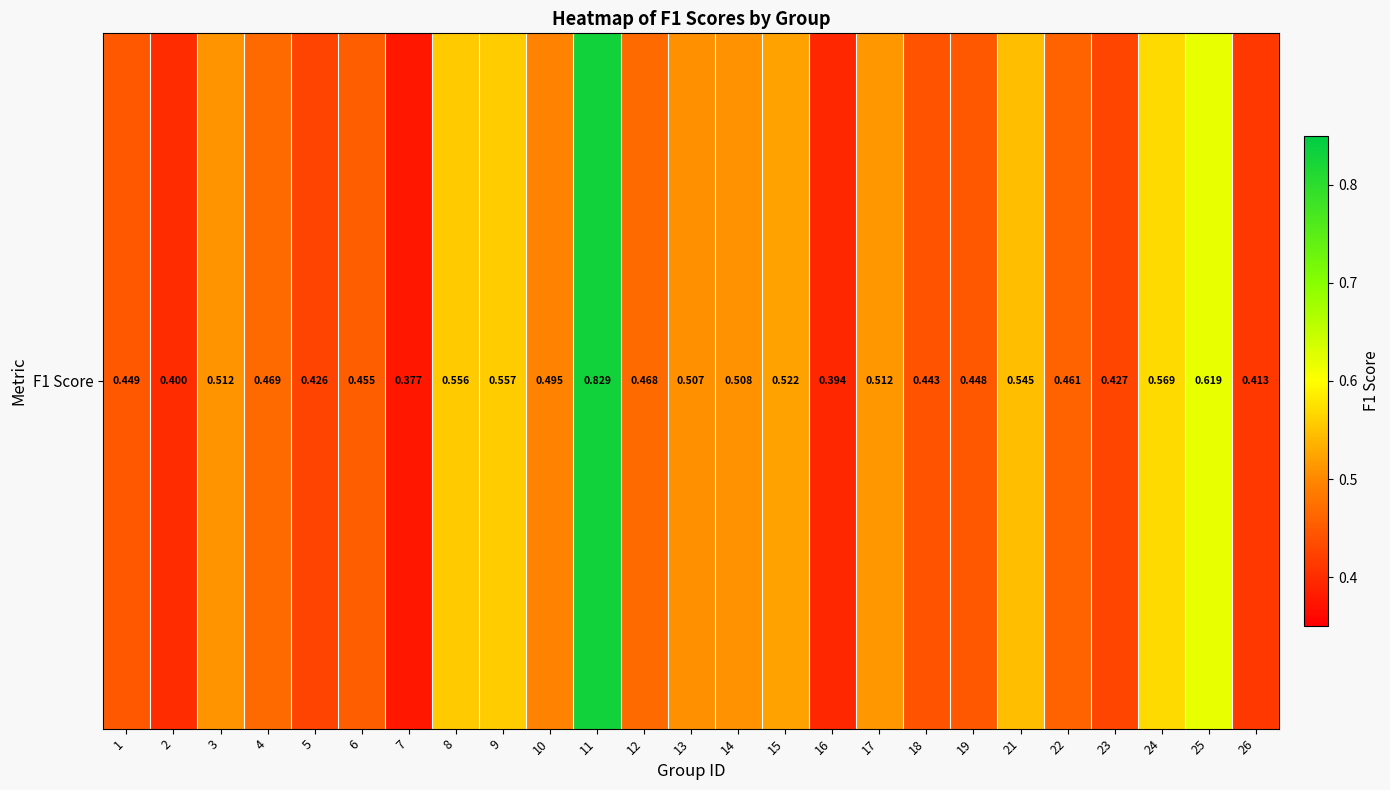

What is the change in value from 5 to 10?

+0.1